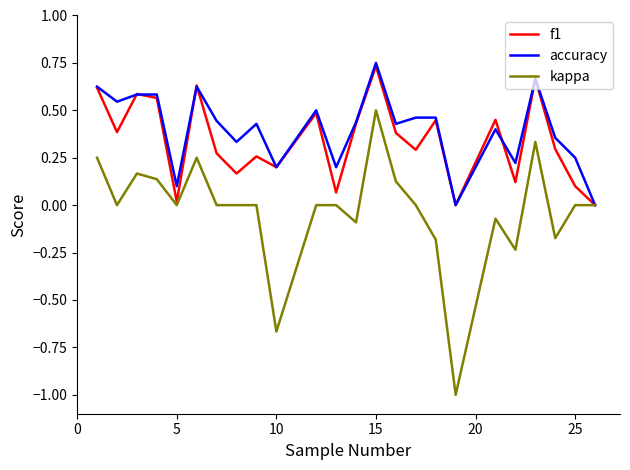

What is the smallest value displayed?

-1.0